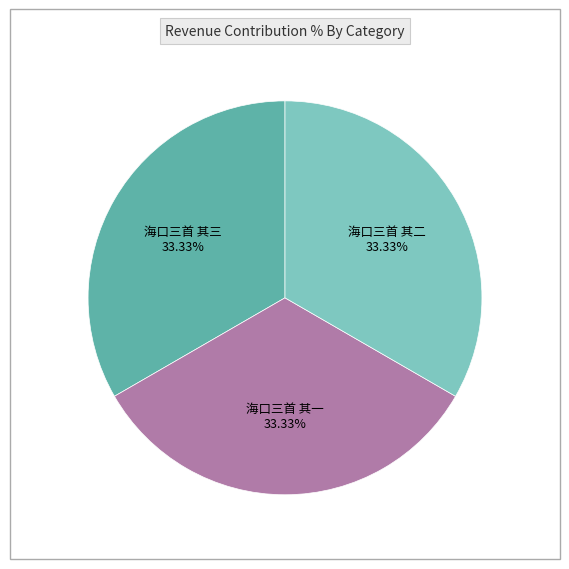

How many slices are in this pie chart?

3